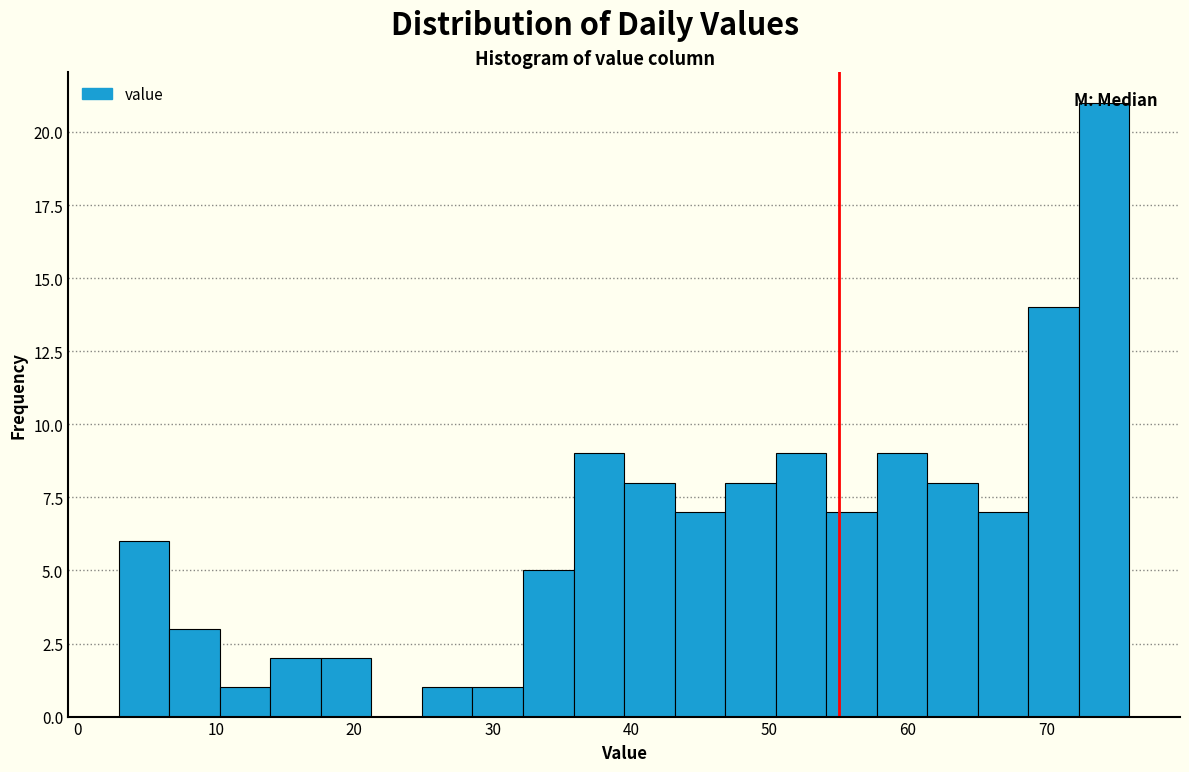

Read against the x-axis, roughly where is the centre of the tallest bar?

74